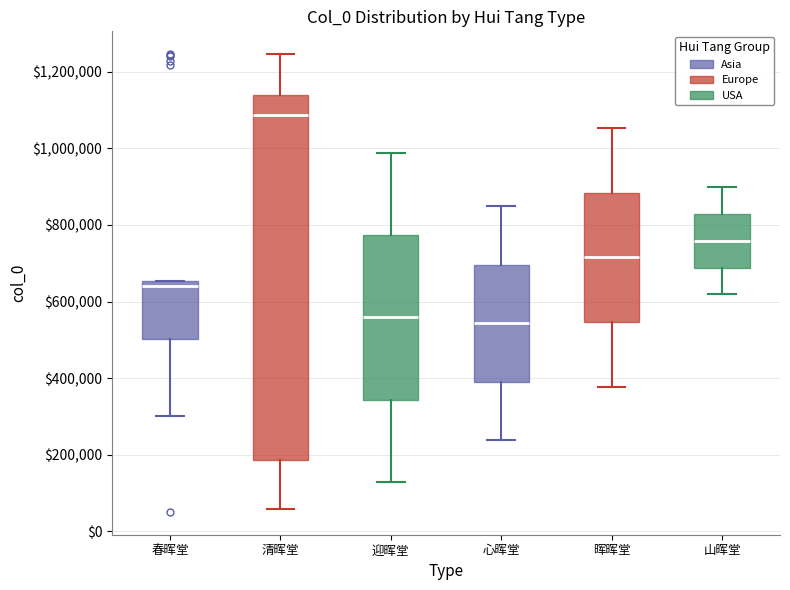

Reading left to right, transcribe this box plot: for each box, give where its median line is, the range the box spans, and where its two whiskers end, as read against the y-axis. The values are not printed on the chart, so give them approximately, as read against the axis.

春晖堂: median 640000, box 500000 to 660000, whiskers 300000 to 660000
清晖堂: median 1080000, box 180000 to 1140000, whiskers 60000 to 1240000
迎晖堂: median 560000, box 340000 to 780000, whiskers 120000 to 980000
心晖堂: median 540000, box 400000 to 700000, whiskers 240000 to 840000
晖晖堂: median 720000, box 540000 to 880000, whiskers 380000 to 1060000
山晖堂: median 760000, box 680000 to 820000, whiskers 620000 to 900000